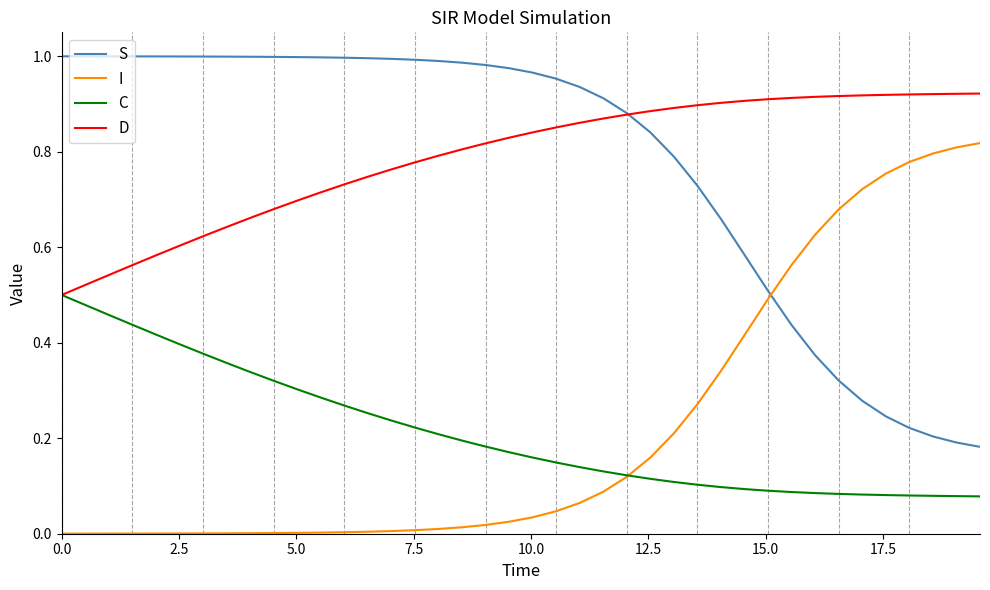

True or false: I and D cross at least once.

False